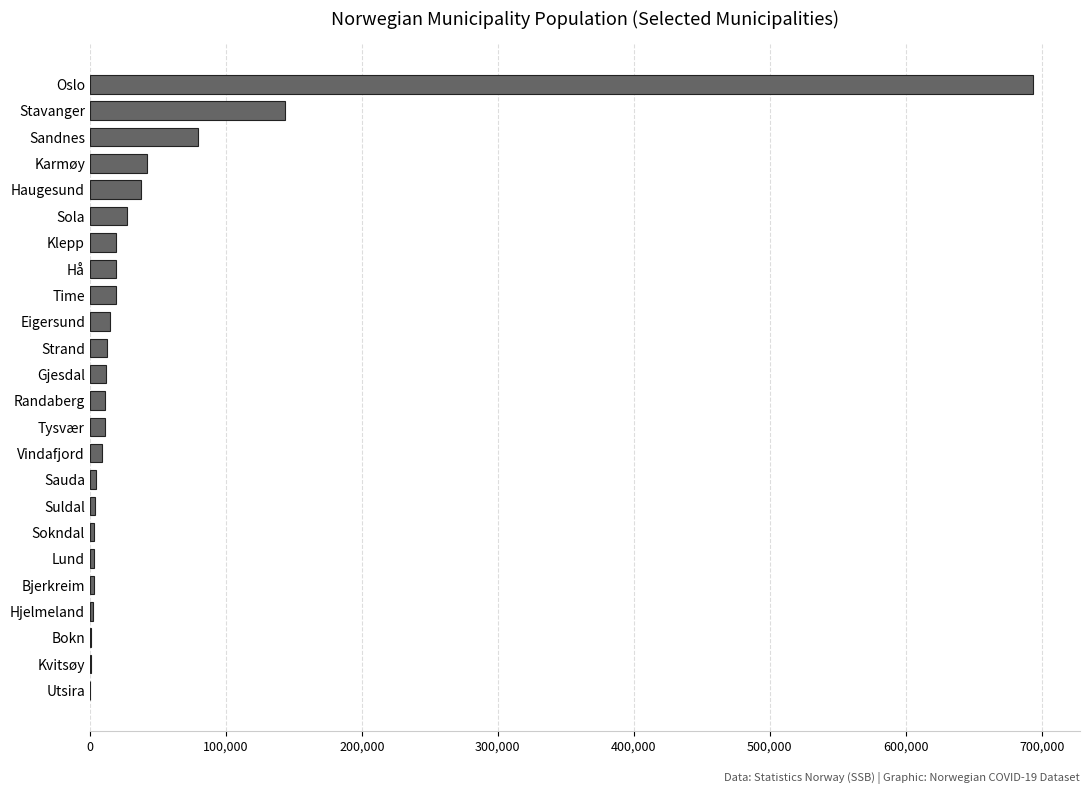

Is it true that the value at Hå is 18991?

True